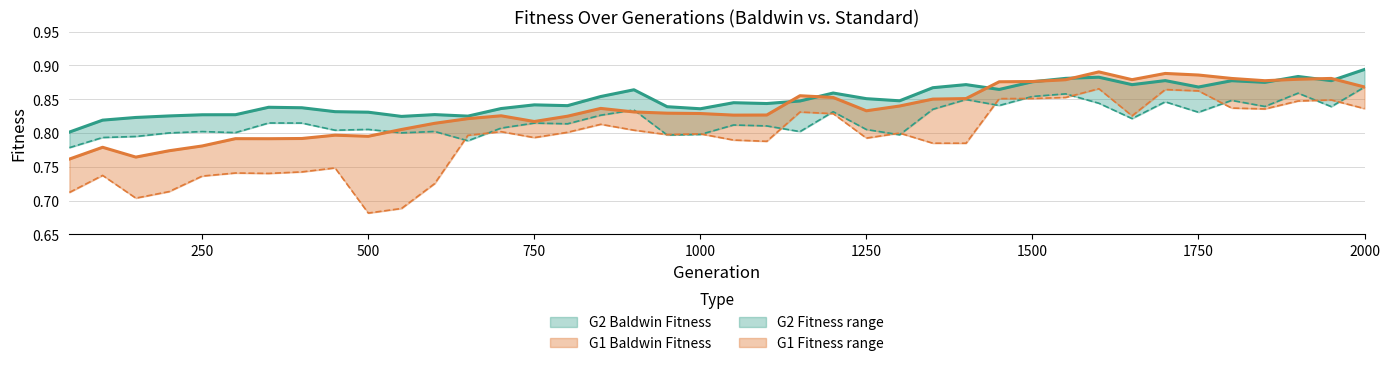

List the labels in order of G2 Baldwin Fitness value, largest first.

2000, 1900, 1600, 1550, 1700, 1950, 1800, 1500, 1850, 1400, 1650, 1750, 1350, 1450, 900, 1200, 850, 1250, 1300, 1150, 1050, 1100, 750, 800, 950, 350, 400, 700, 1000, 450, 500, 600, 300, 250, 200, 650, 550, 150, 100, 50